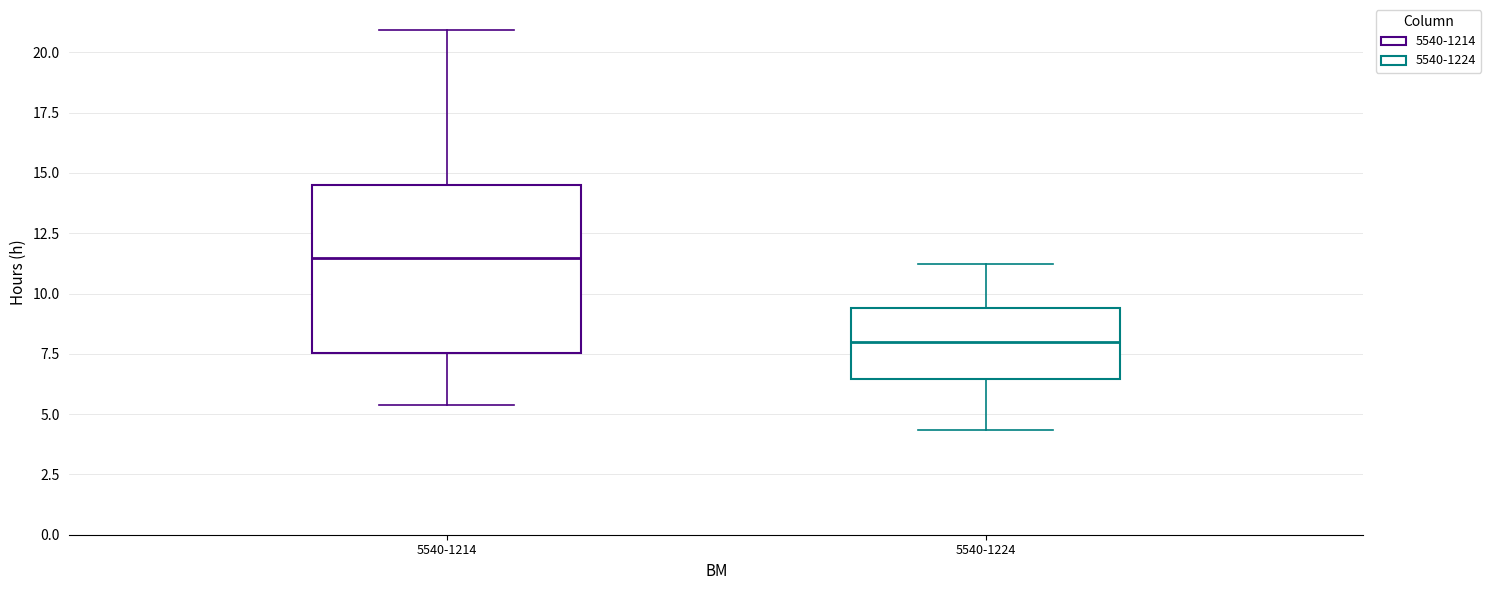

Comparing the boxes themselves (not the whiskers), which one is the tallest?

5540-1214